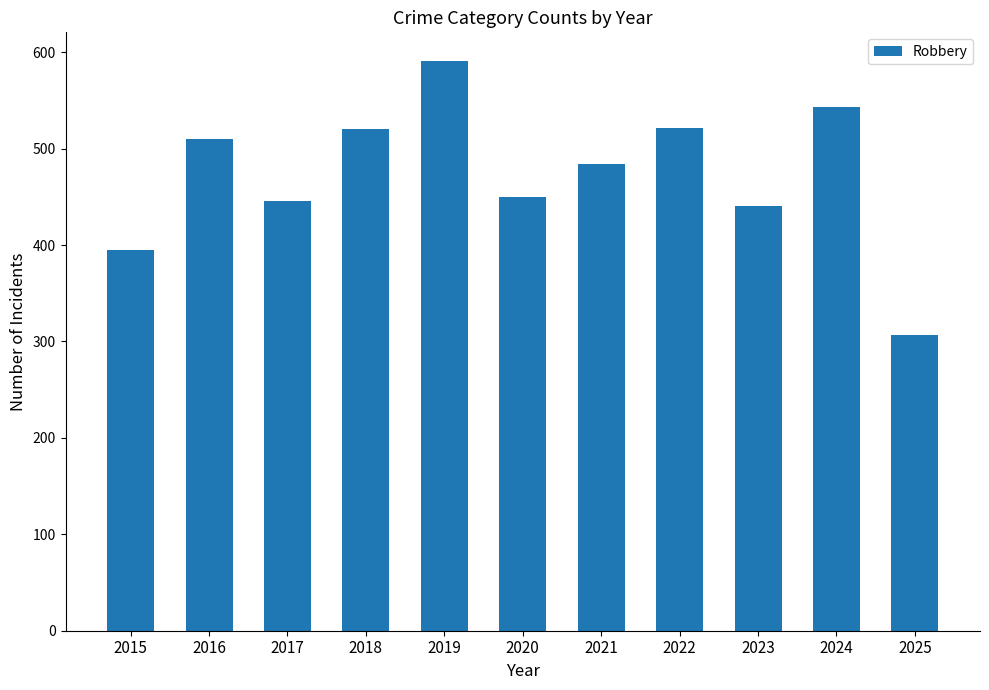

At which label does the data first exceed 484?

2016